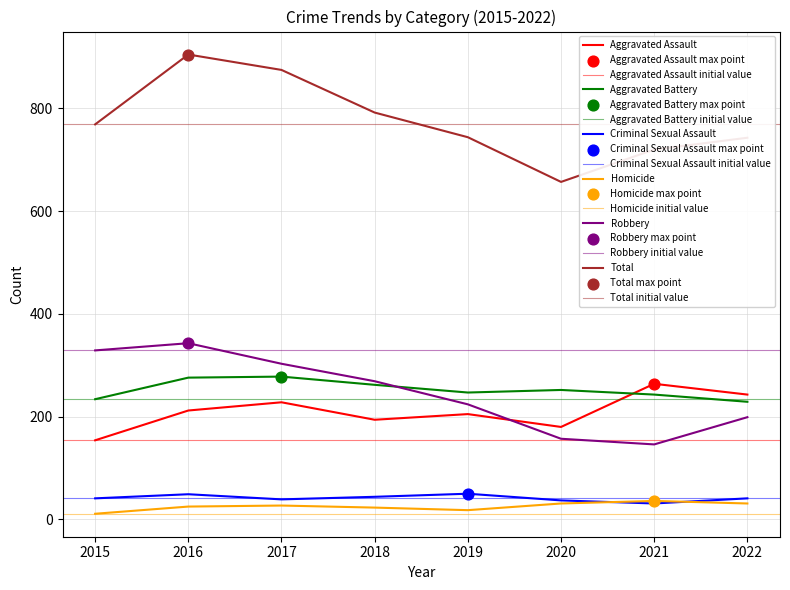

What are all the series names shown in the legend?

Aggravated Assault, Aggravated Battery, Criminal Sexual Assault, Homicide, Robbery, Total